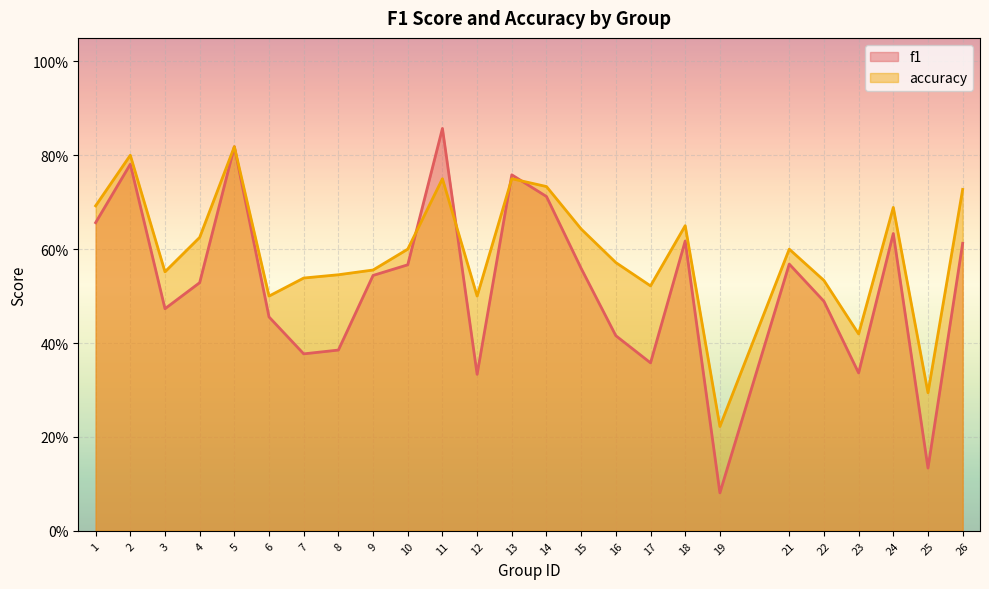

List the series in order of their overall mean, lowest first.

f1, accuracy